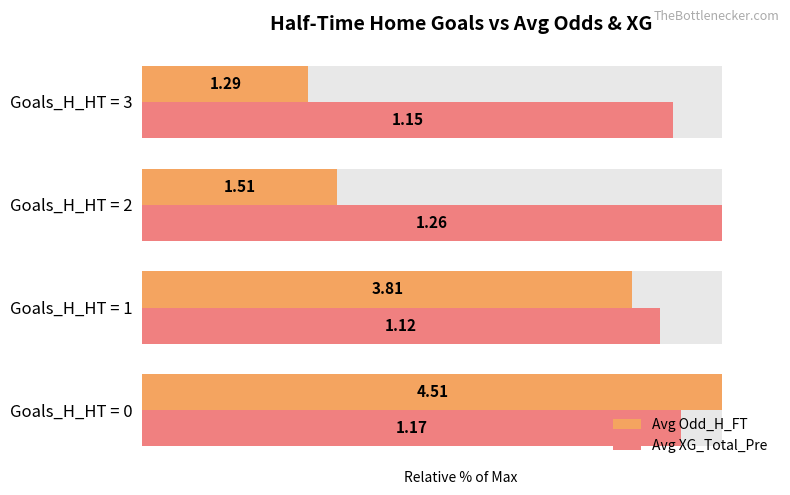

List the series in order of their overall mean, lowest first.

Avg Odd_H_FT, Avg XG_Total_Pre